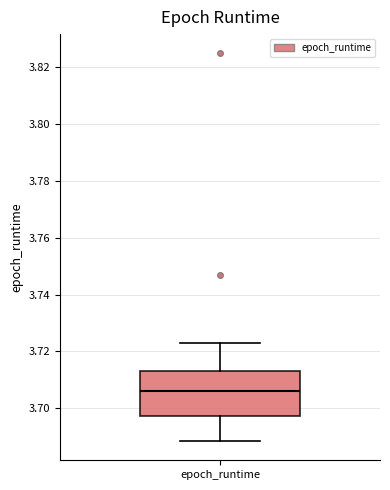

Transcribe this box plot: give where the median line is, the range the box spans, and where the two whiskers end, as read against the y-axis. The values are not printed on the chart, so give them approximately, as read against the axis.

median 3.706, box 3.698 to 3.714, whiskers 3.688 to 3.722